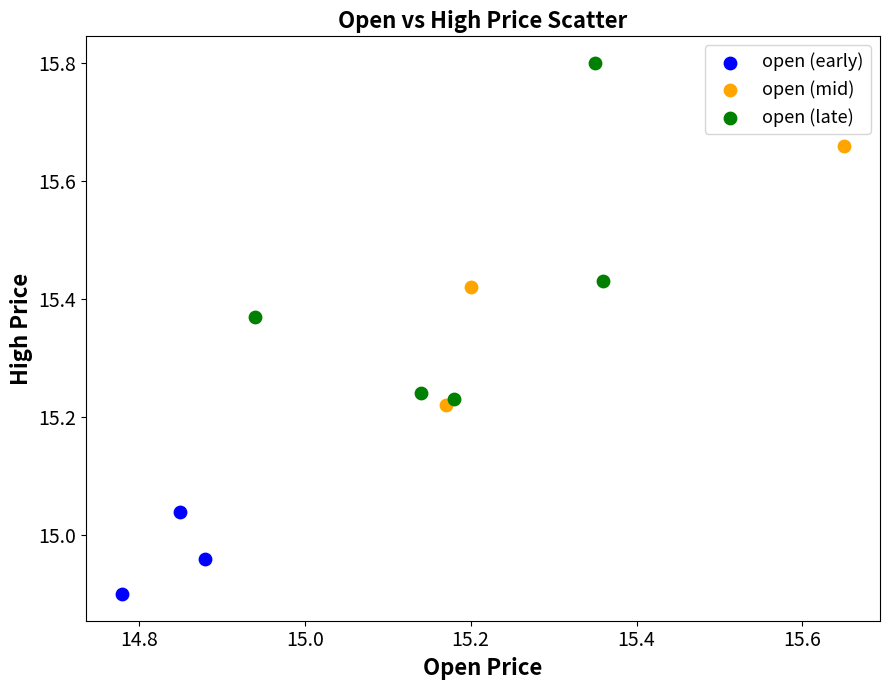

Which series has the widest spread of Y values?

open (late)